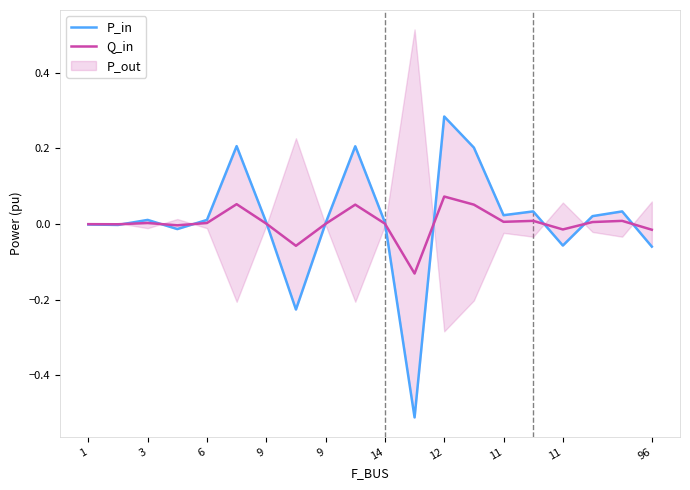

The value of P_in at 9 is -0.0. True or false?

True